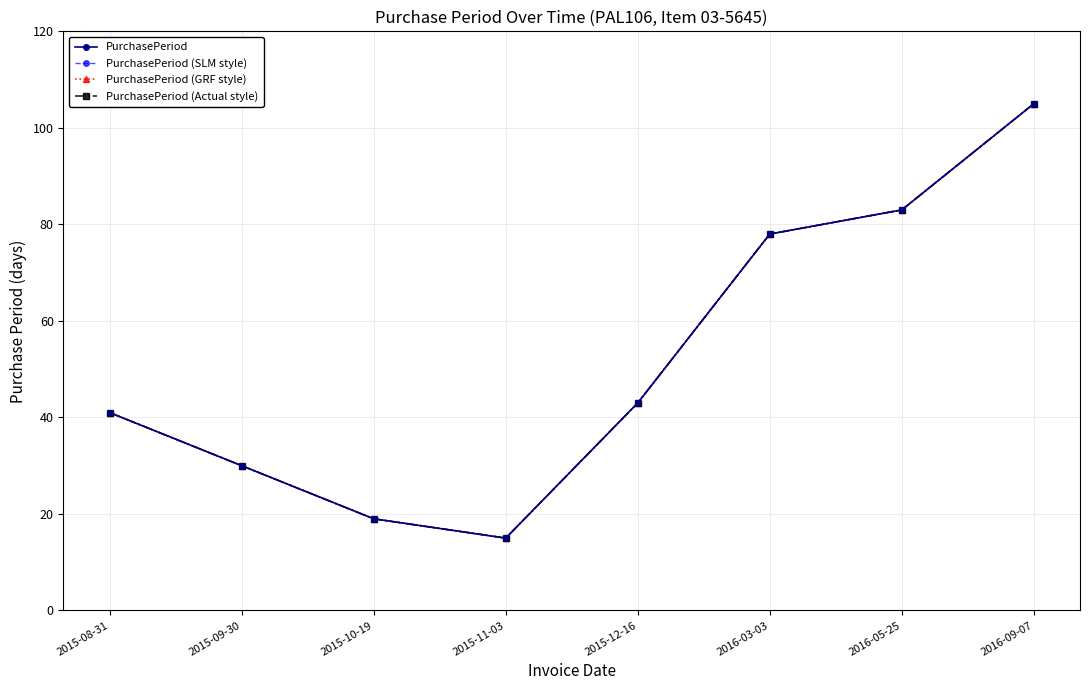

Is this an area chart (filled region under the line)?

No